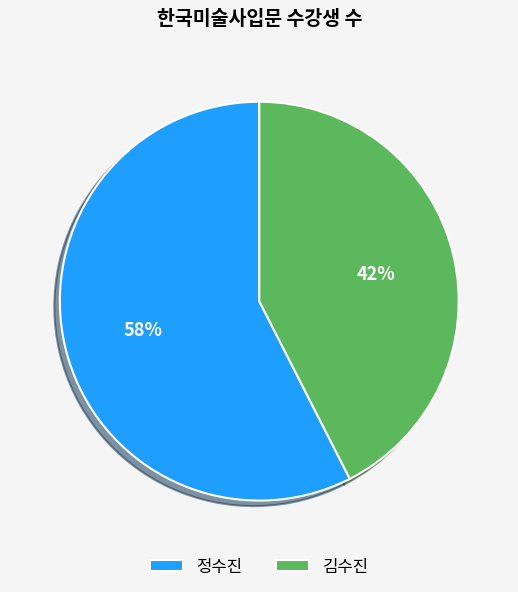

Combined, do 김수진 and 정수진 account for over 50%?

Yes